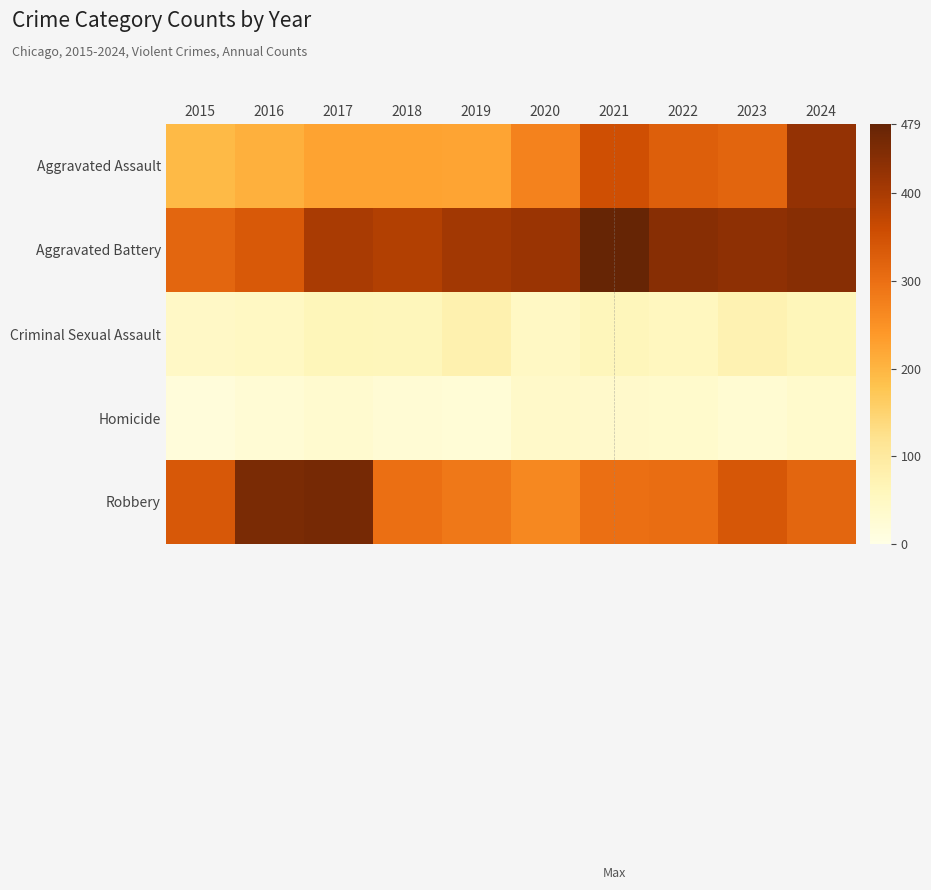

Reading left to right, what are all the values shown in this chart?

Aggravated Assault: 2015=194	2016=206	2017=225	2018=225	2019=223	2020=273	2021=352	2022=327	2023=318	2024=424
Aggravated Battery: 2015=316	2016=336	2017=400	2018=389	2019=407	2020=416	2021=479	2022=439	2023=431	2024=439
Criminal Sexual Assault: 2015=46	2016=50	2017=62	2018=60	2019=77	2020=48	2021=61	2022=55	2023=73	2024=62
Homicide: 2015=15	2016=26	2017=33	2018=25	2019=22	2020=41	2021=38	2022=36	2023=28	2024=36
Robbery: 2015=337	2016=454	2017=460	2018=301	2019=287	2020=263	2021=300	2022=304	2023=340	2024=315